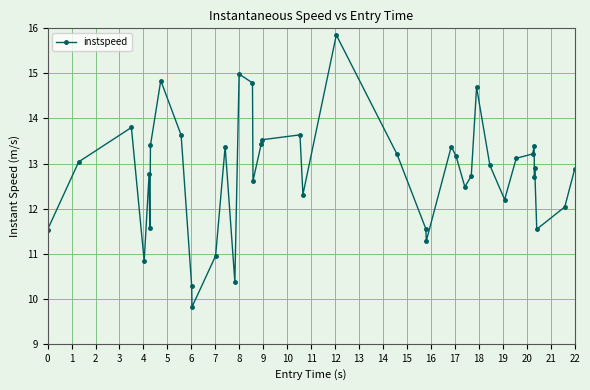

What is the value of the 2nd point from the left?

13.0